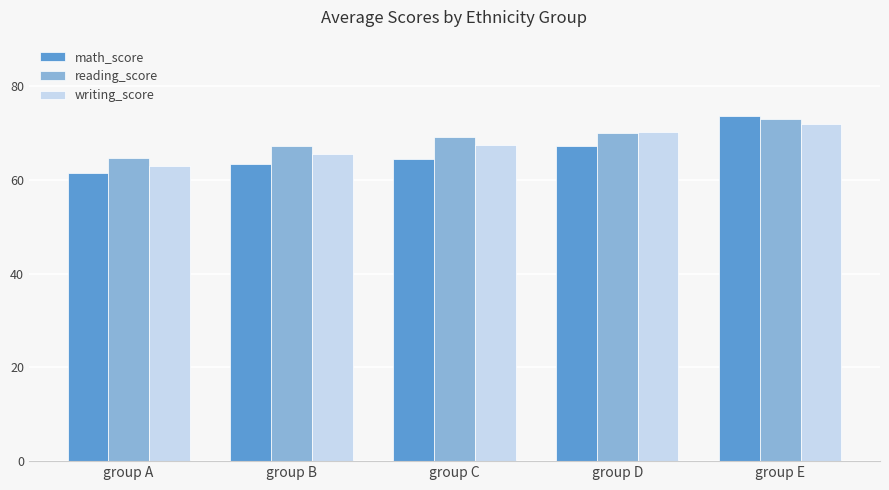

Between group B and group E, which series saw the biggest shift?

math_score